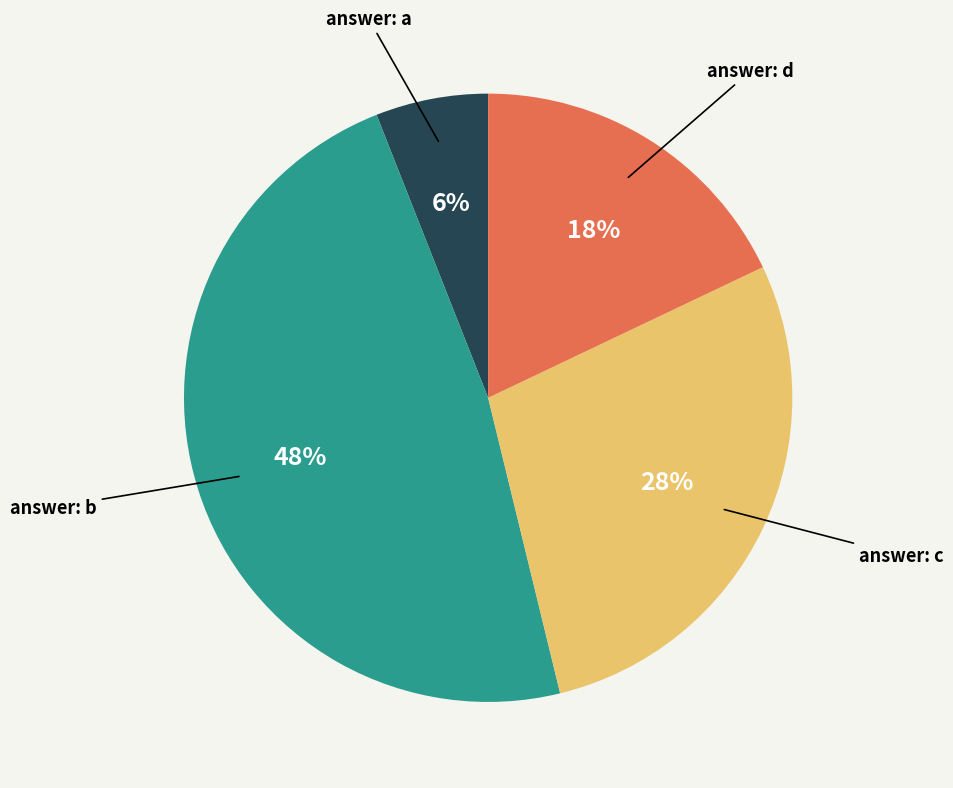

Between answer: d and answer: b, which is larger?

answer: b